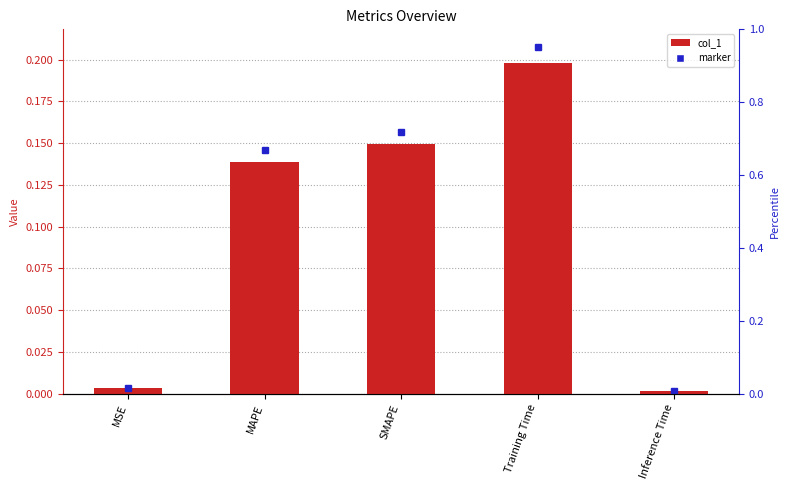

What is the label of the 2nd bar from the right?

Training Time